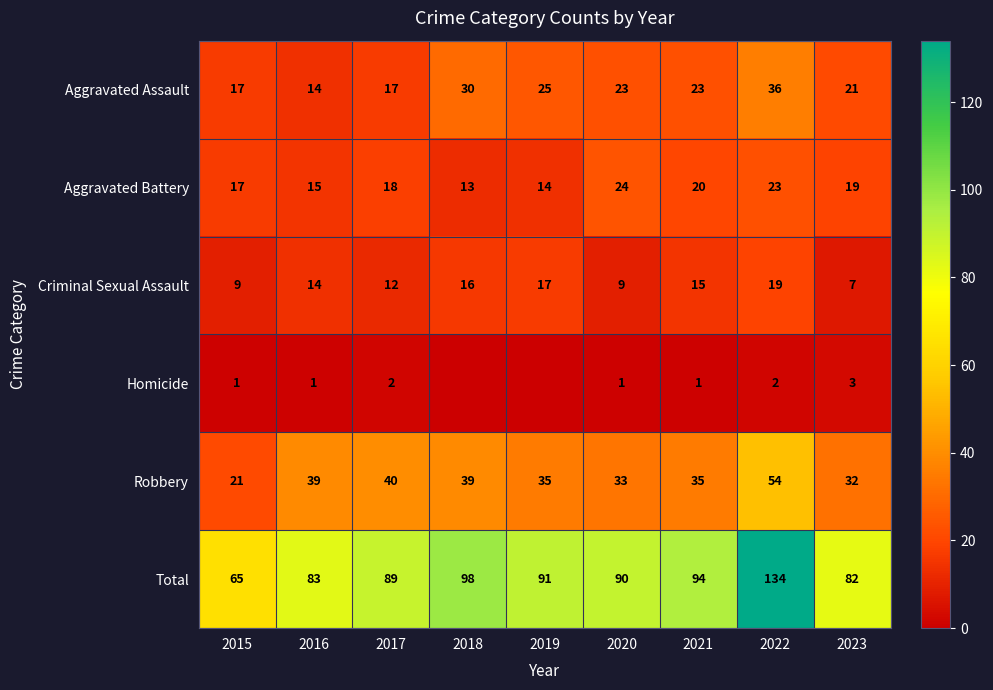

The value of Aggravated Battery at 2022 is 23. True or false?

True